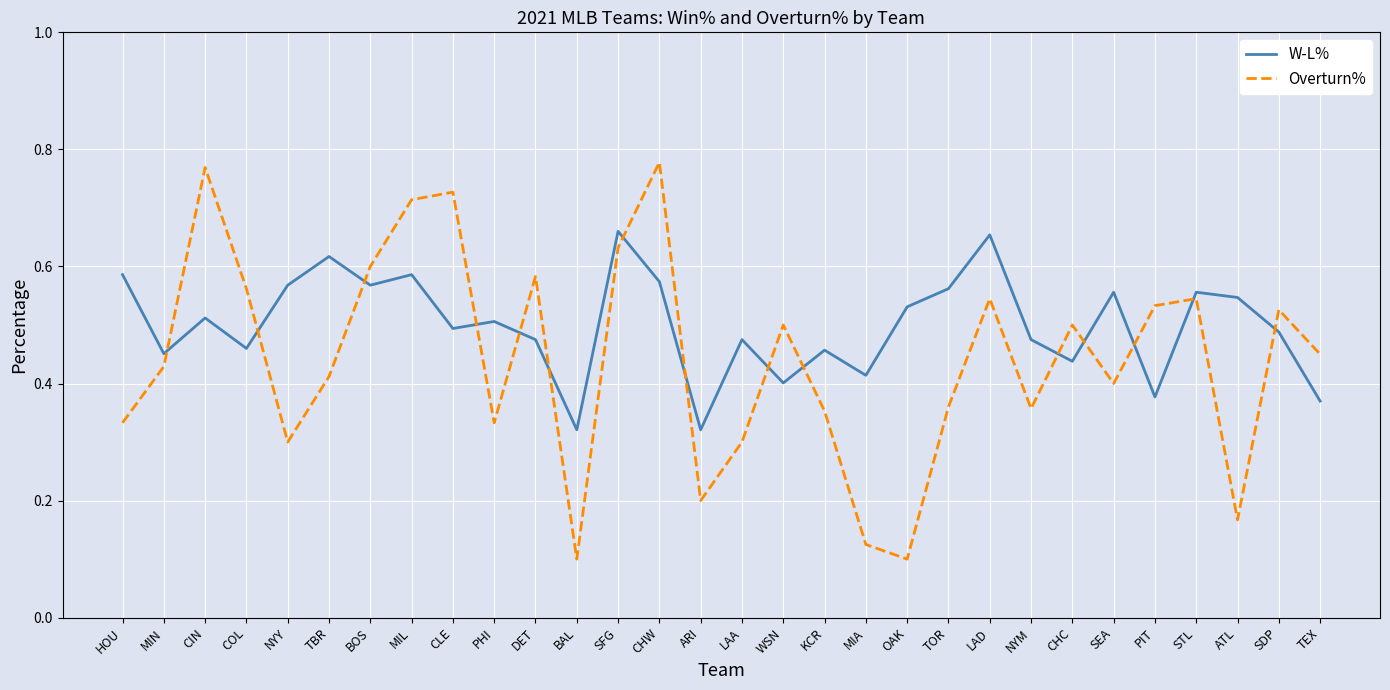

True or false: Overturn% and W-L% cross at least once.

True